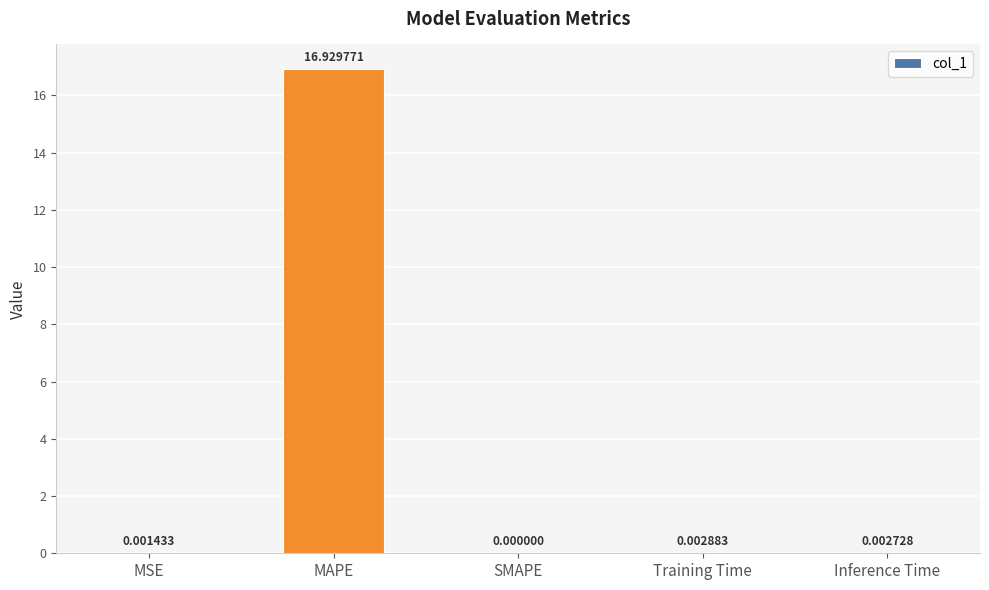

Which has a higher value, MAPE or Inference Time?

MAPE